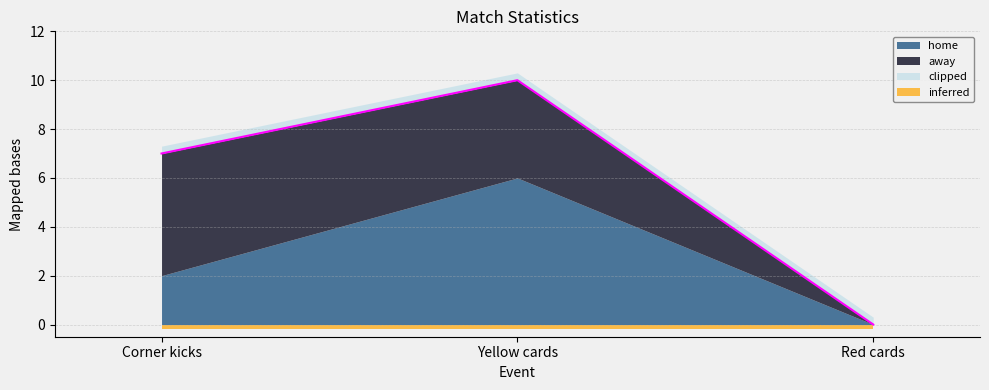

What is the label of the 1st point from the right?

Red cards